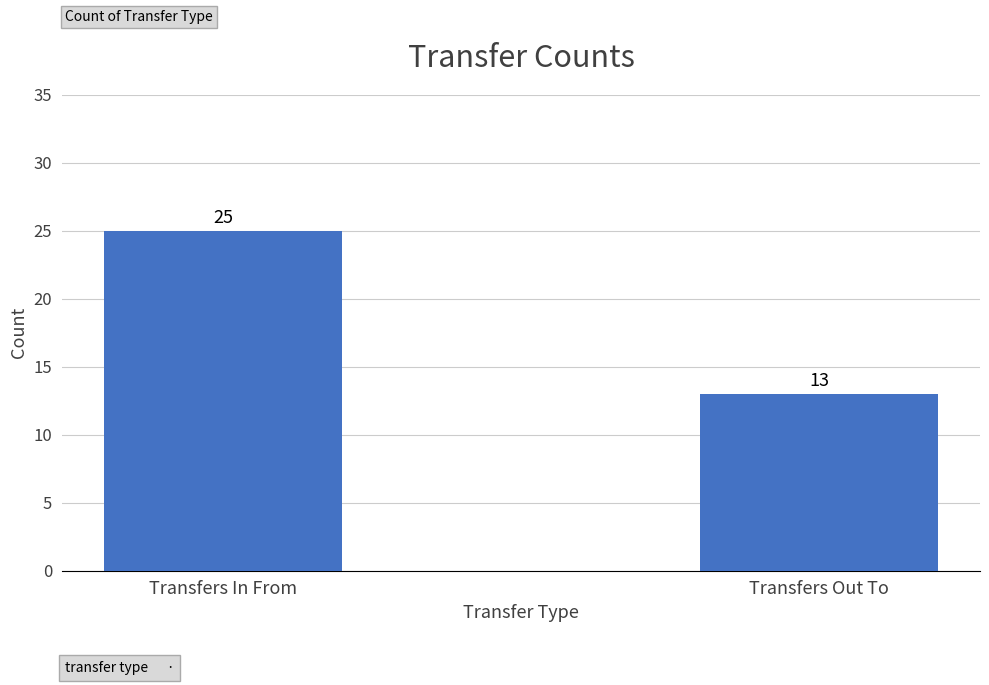

What is the smallest value displayed?

13